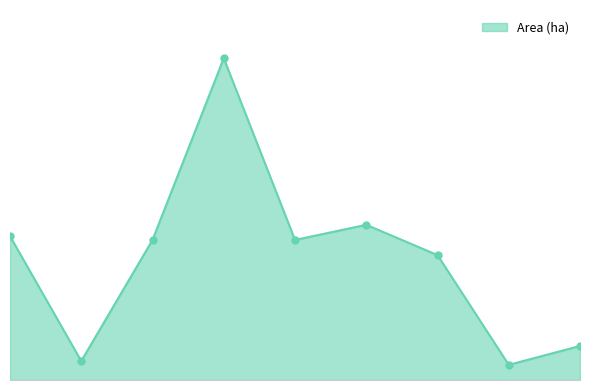

Reading right to left, list all the values displayed in this chart.

A 33359-2023=0.9	A 33358-2023=0.4	A 32126-2023=3.3	A 31989-2023=4.1	A 31588-2023=3.7	A 31598-2023=8.5	A 31593-2023=3.7	A 31596-2023=0.5	A 31459-2023=3.8